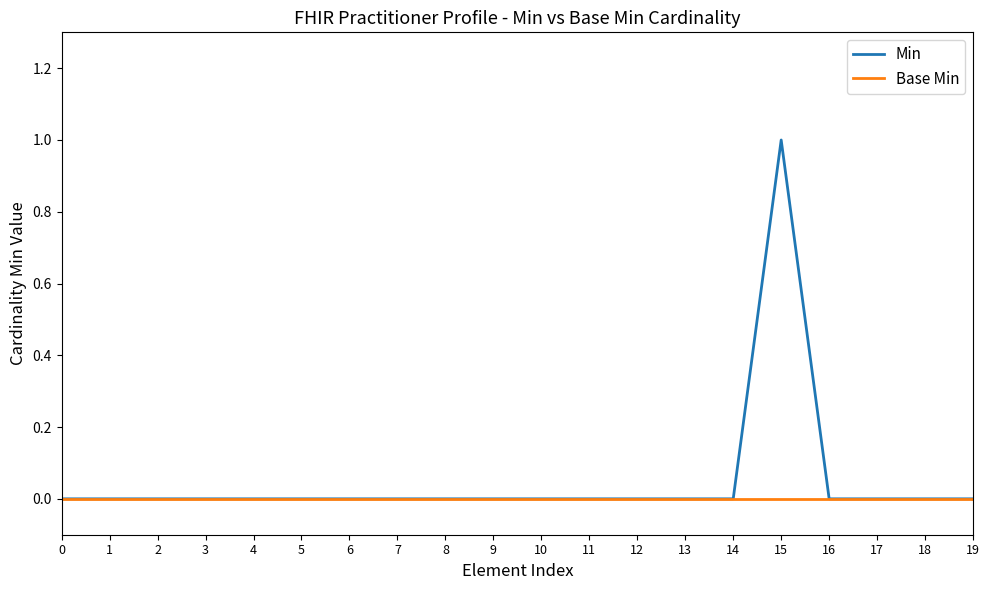

Rank the series by their average value, from lowest to highest.

Base Min, Min